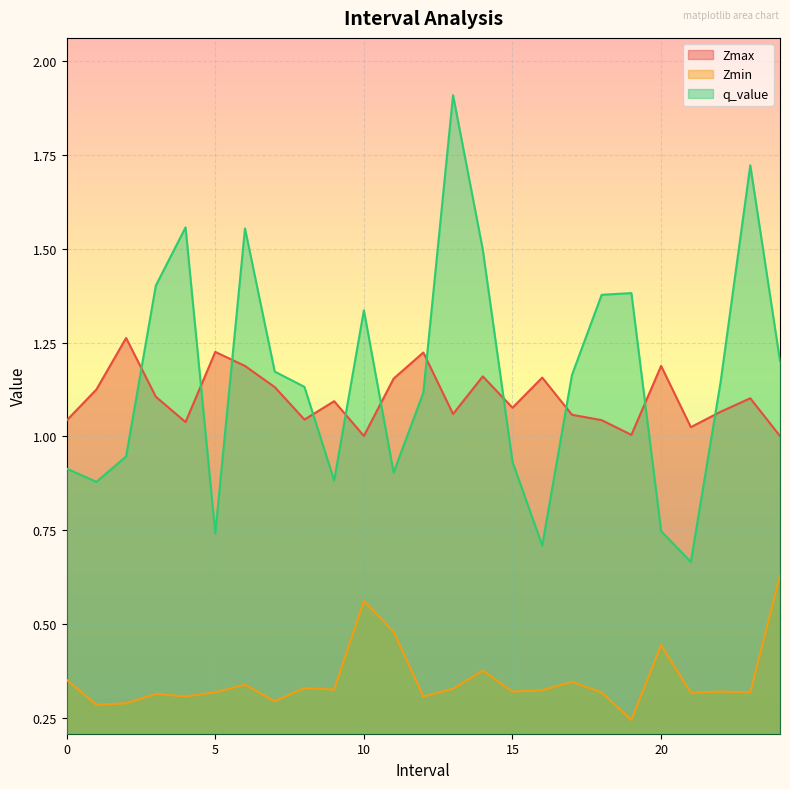

What is the sum of all Zmin values?

8.8